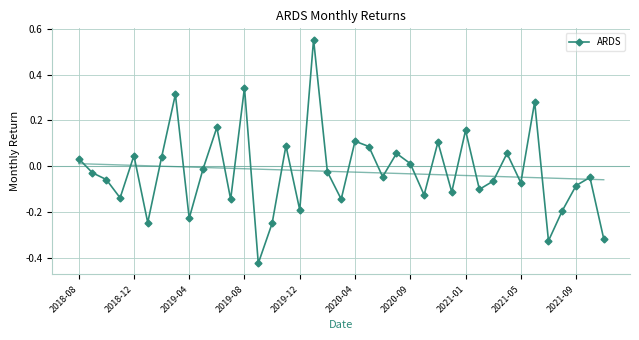

At which category does ARDS reach its first local peak?

2018-12